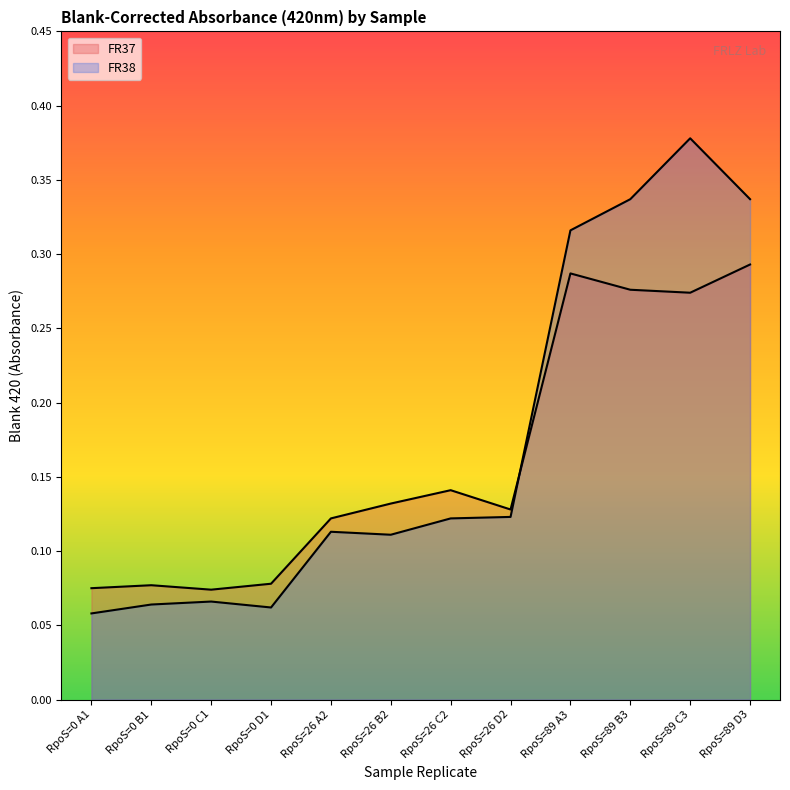

Reading left to right, extract all data points from this chart.

FR37: RpoS=0 A1=0.1	RpoS=0 B1=0.1	RpoS=0 C1=0.1	RpoS=0 D1=0.1	RpoS=26 A2=0.1	RpoS=26 B2=0.1	RpoS=26 C2=0.1	RpoS=26 D2=0.1	RpoS=89 A3=0.3	RpoS=89 B3=0.3	RpoS=89 C3=0.3	RpoS=89 D3=0.3
FR38: RpoS=0 A1=0.1	RpoS=0 B1=0.1	RpoS=0 C1=0.1	RpoS=0 D1=0.1	RpoS=26 A2=0.1	RpoS=26 B2=0.1	RpoS=26 C2=0.1	RpoS=26 D2=0.1	RpoS=89 A3=0.3	RpoS=89 B3=0.3	RpoS=89 C3=0.4	RpoS=89 D3=0.3